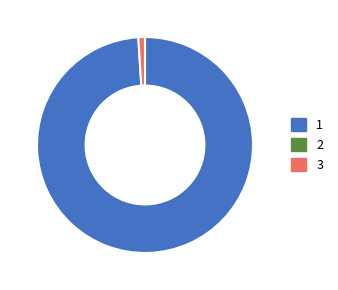

Is there a majority slice in this chart?

Yes